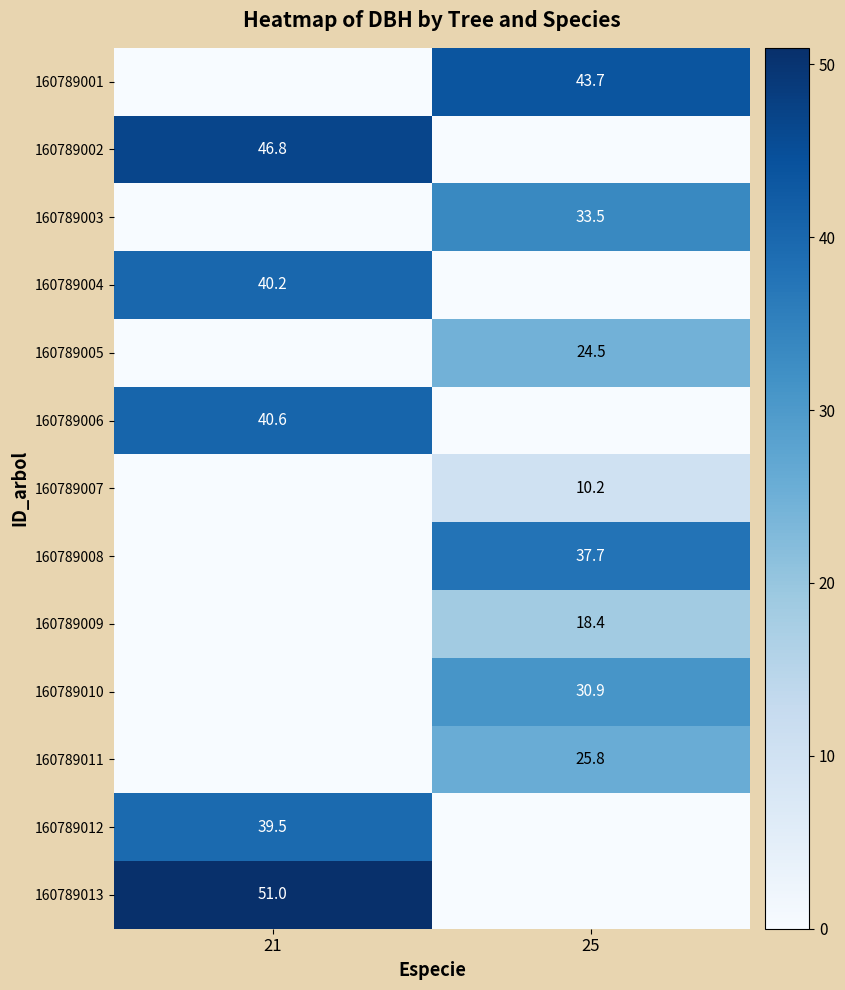

Is it true that 160789002 equals 79.8 at 21?

False